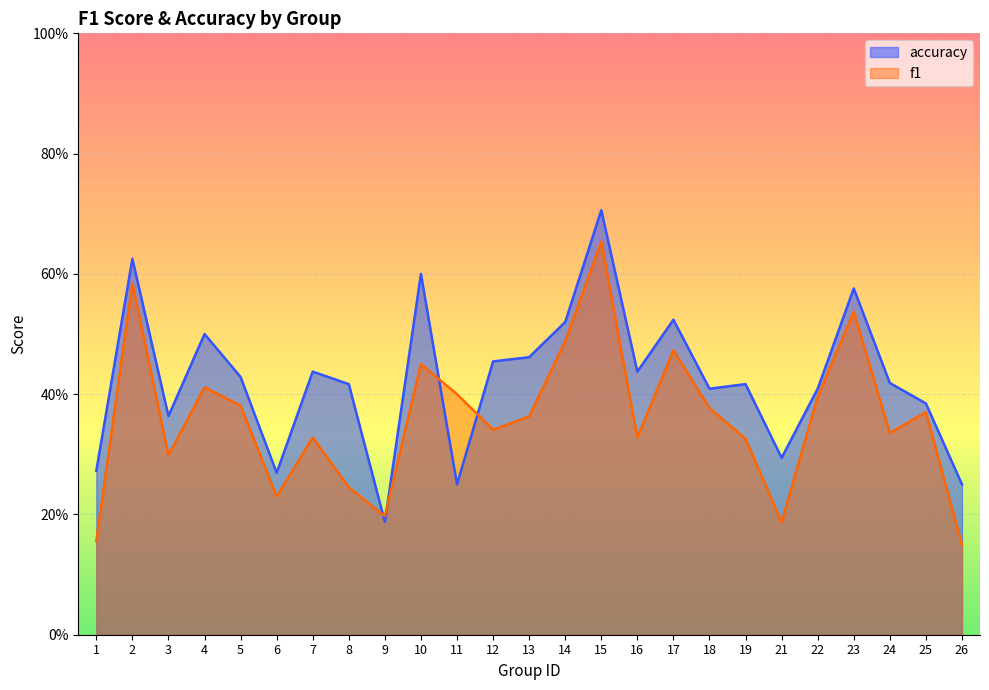

Is it true that f1 equals 0.4 at 5?

True